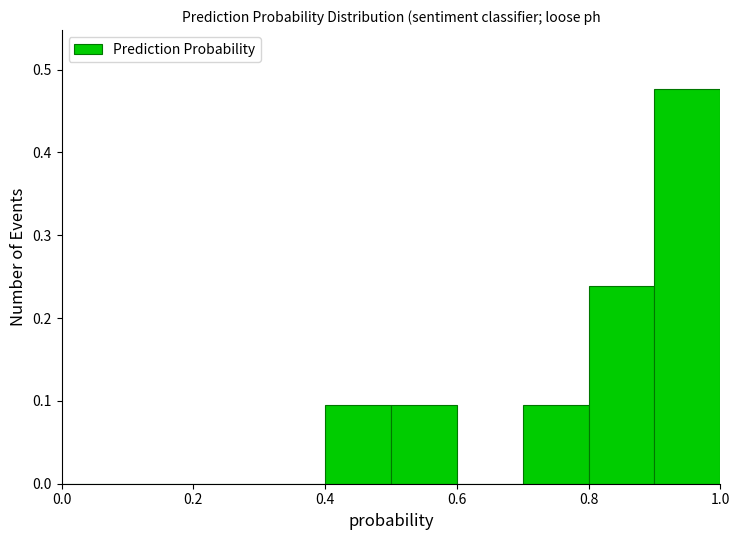

Over which range of the x-axis is the bar tallest?

0.9 to 1.0